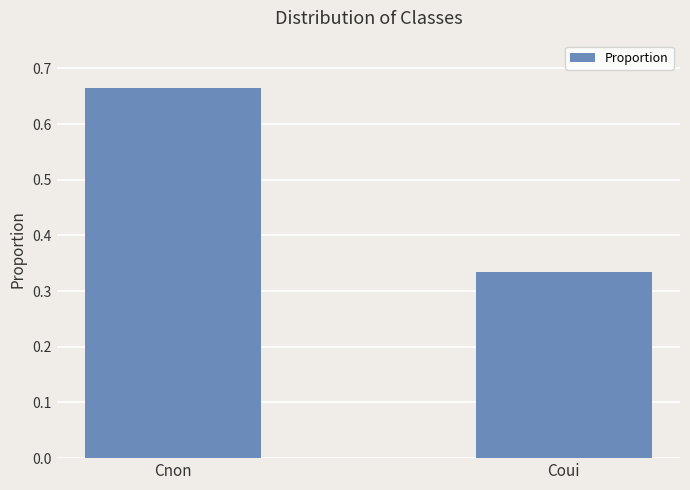

At which category does the chart reach its minimum across all series?

Coui